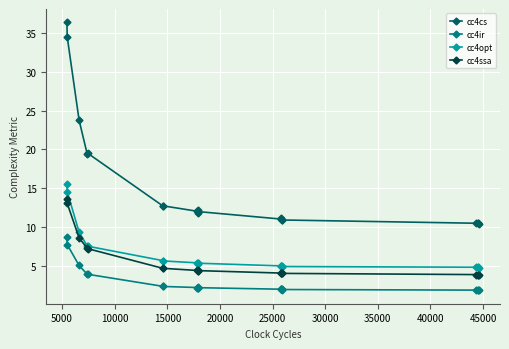

True or false: cc4cs and cc4ir cross at least once.

False